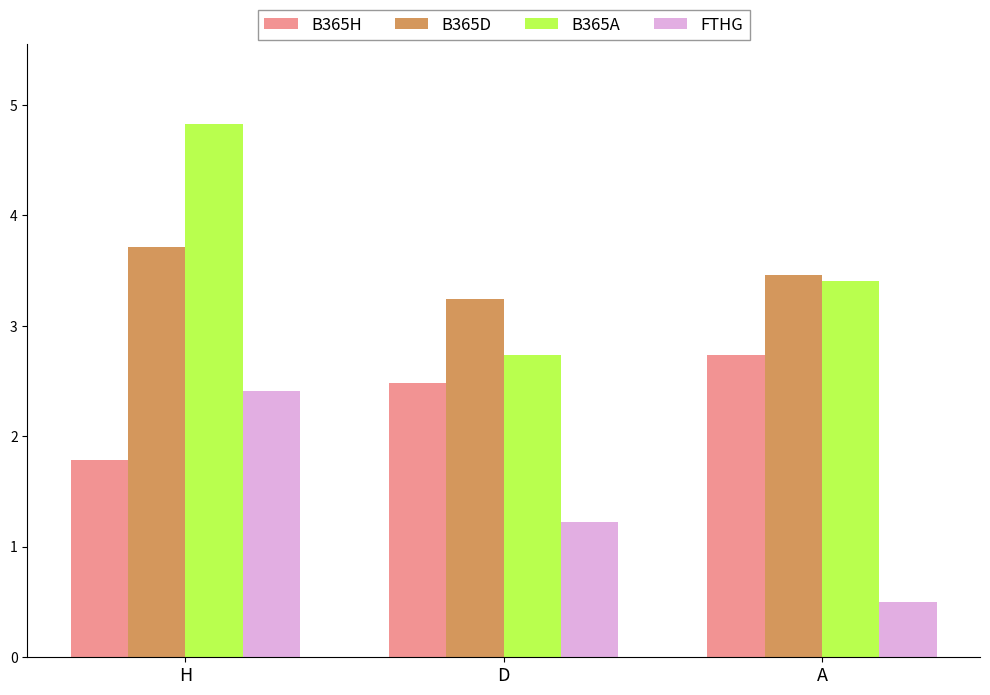

What is the spread (max minus min) of values at H?

3.0